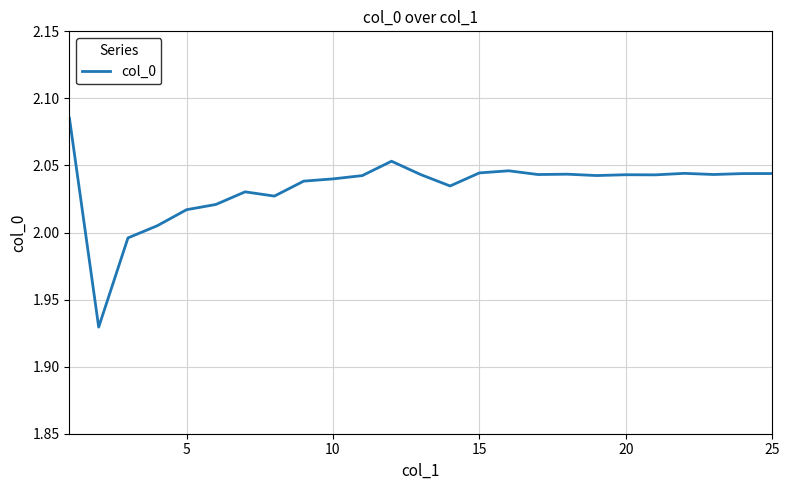

What is the difference between the maximum and minimum values?

0.2